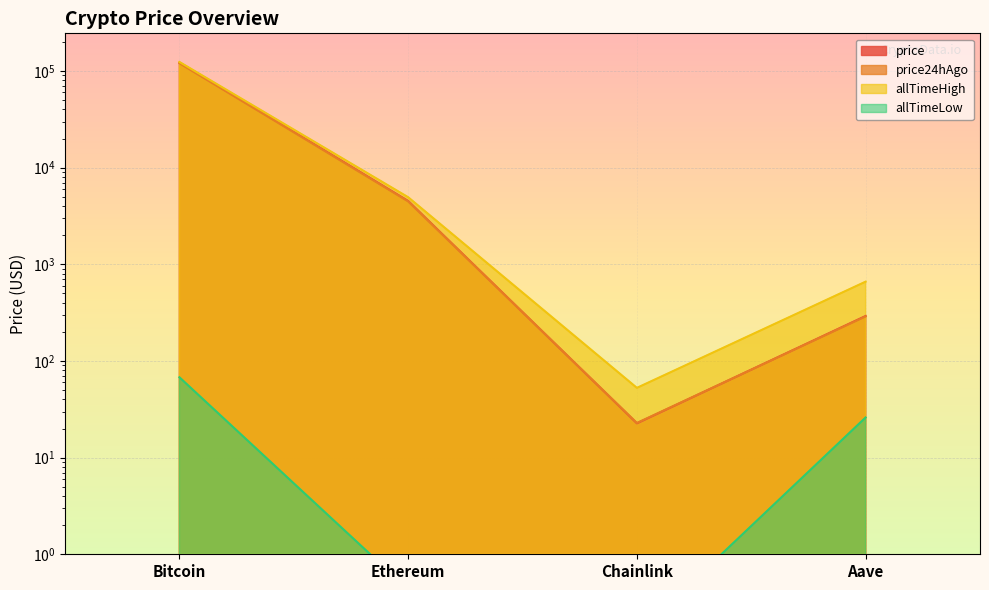

What position from the left is Bitcoin?

1